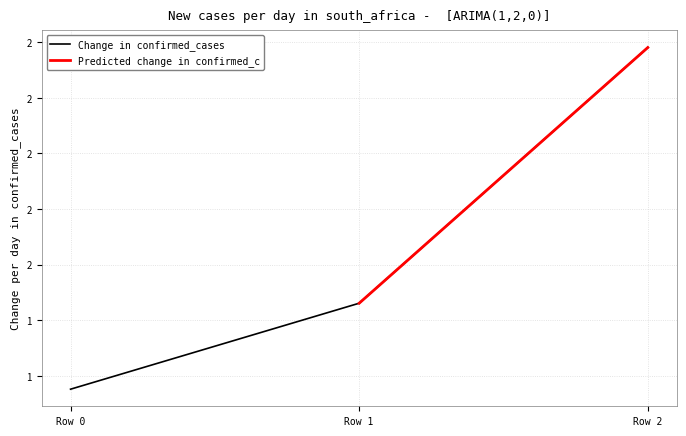

How many values are between 1 and 2?

2